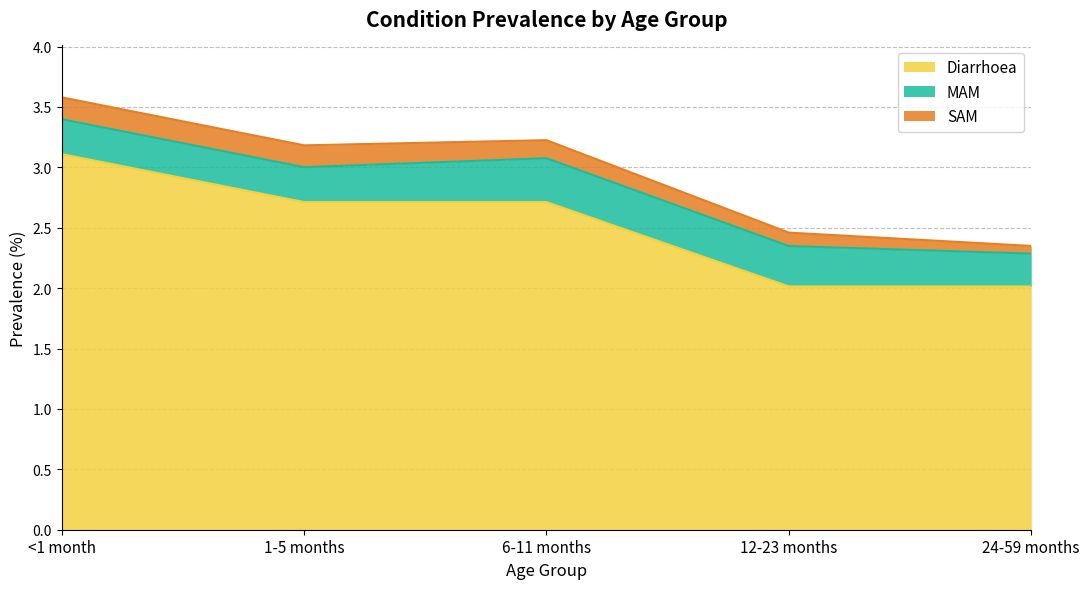

True or false: SAM and MAM cross at least once.

False